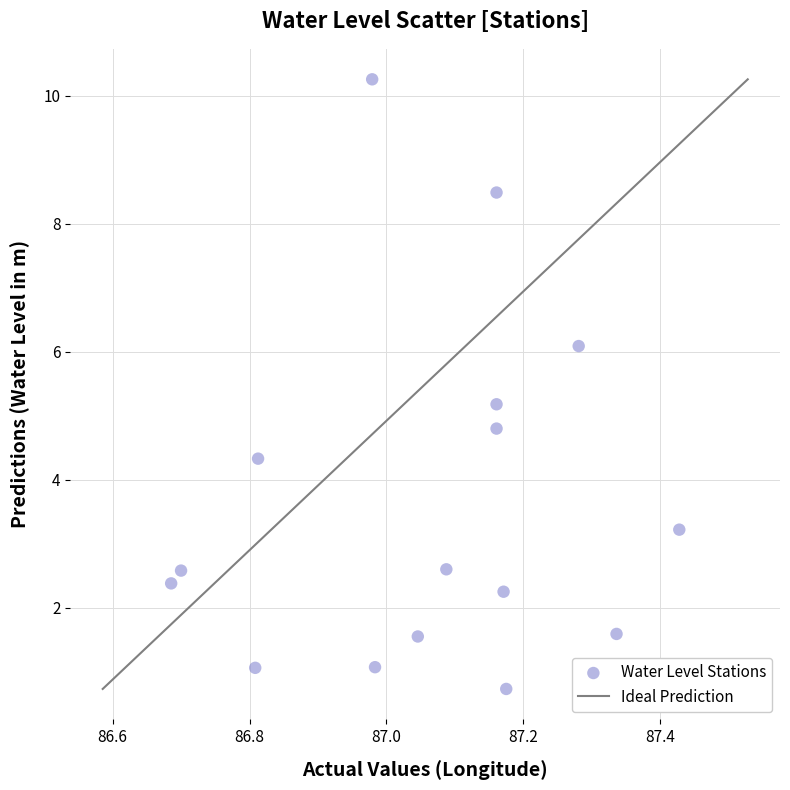

What is the range of Y values (max minus min)?

9.5